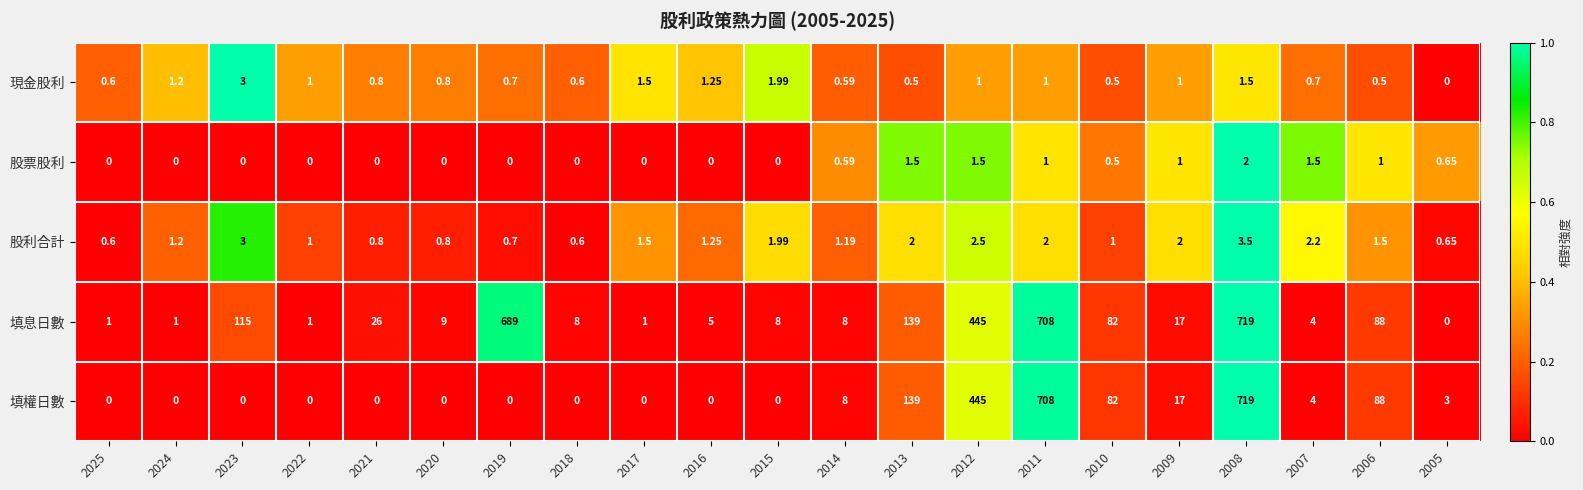

At which category is the sum across all series the highest?

2008